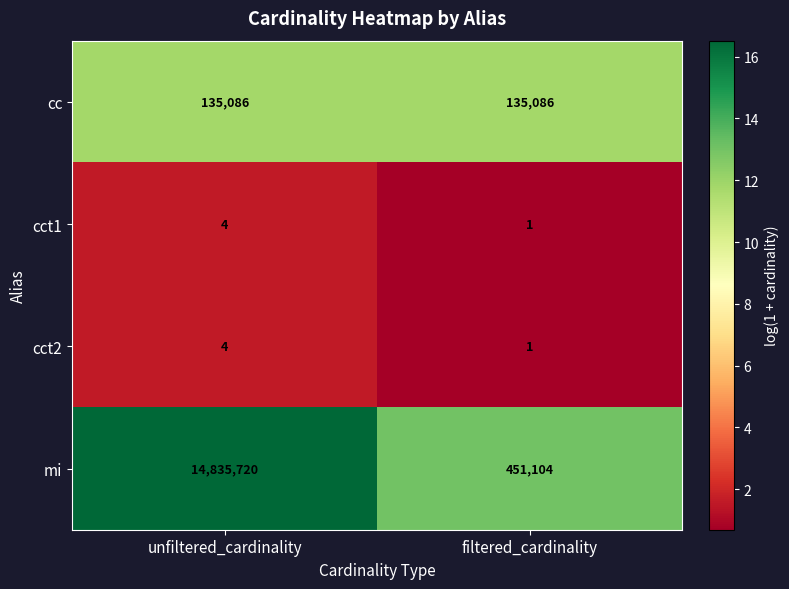

Which series changed the most between unfiltered_cardinality and filtered_cardinality?

mi